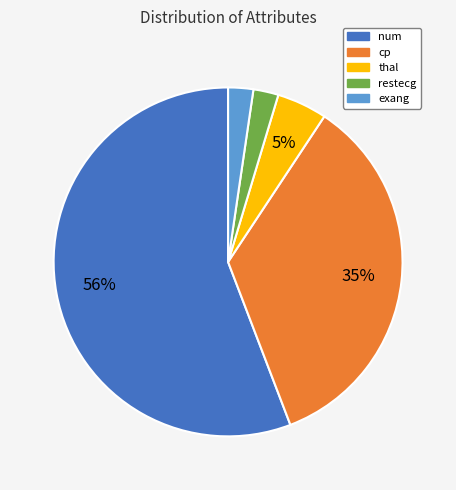

What is the largest slice in the pie chart?

num